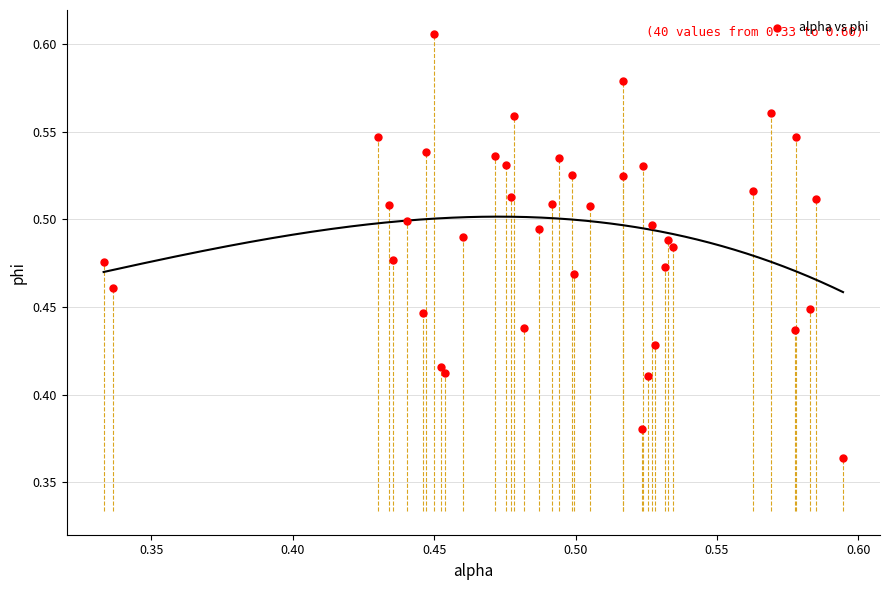

What is the range of X values (max minus min)?

0.3